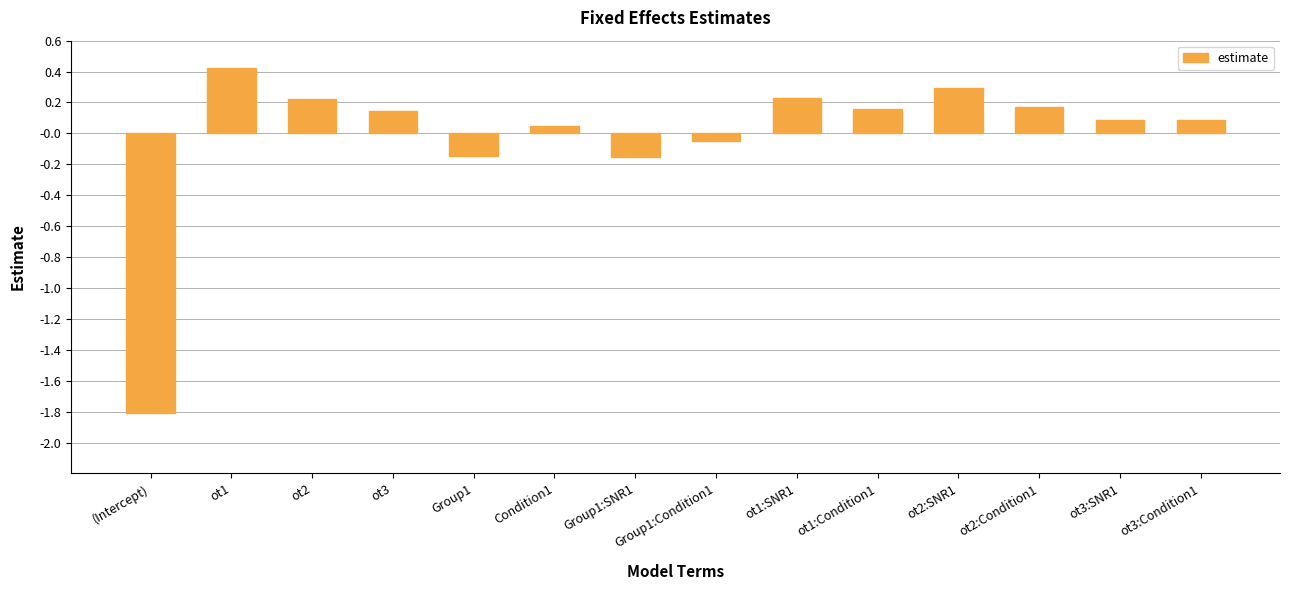

Does the chart contain any negative values?

Yes